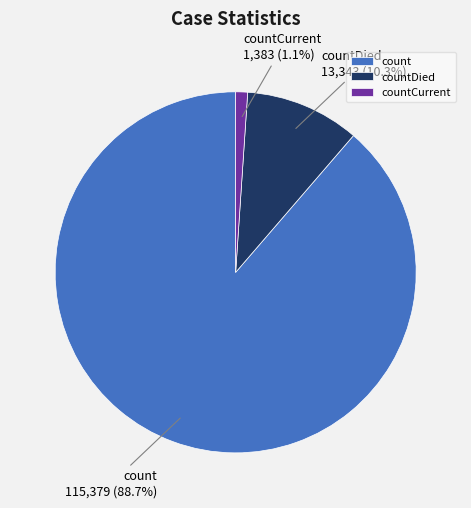

Do countCurrent and countDied together represent more than half of the pie?

No